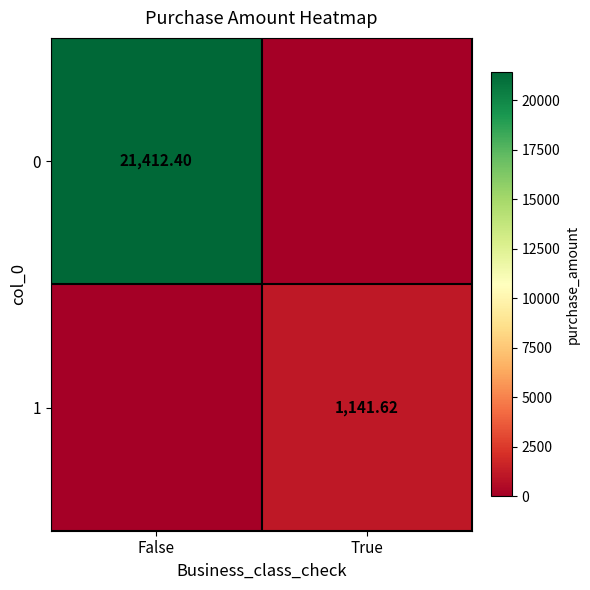

Rank the series by their average value, from highest to lowest.

0, 1